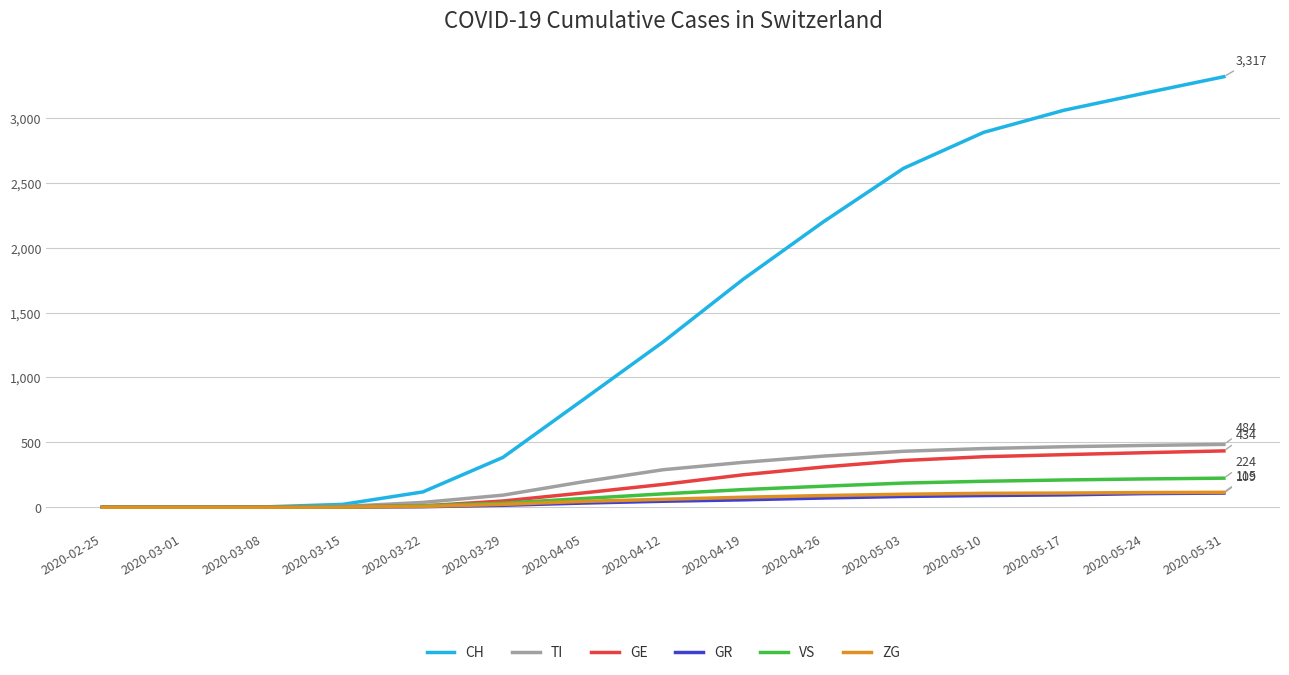

Which series changed the most between 2020-03-08 and 2020-03-29?

CH